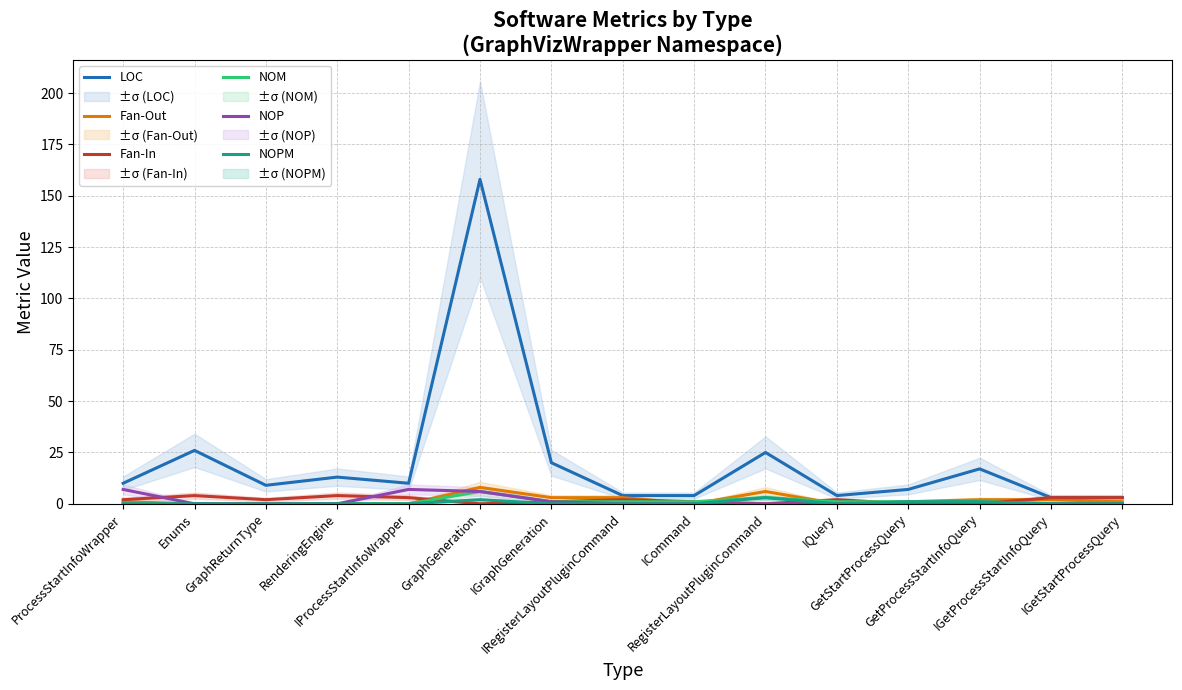

Is it true that NOPM equals -1 at ICommand?

False